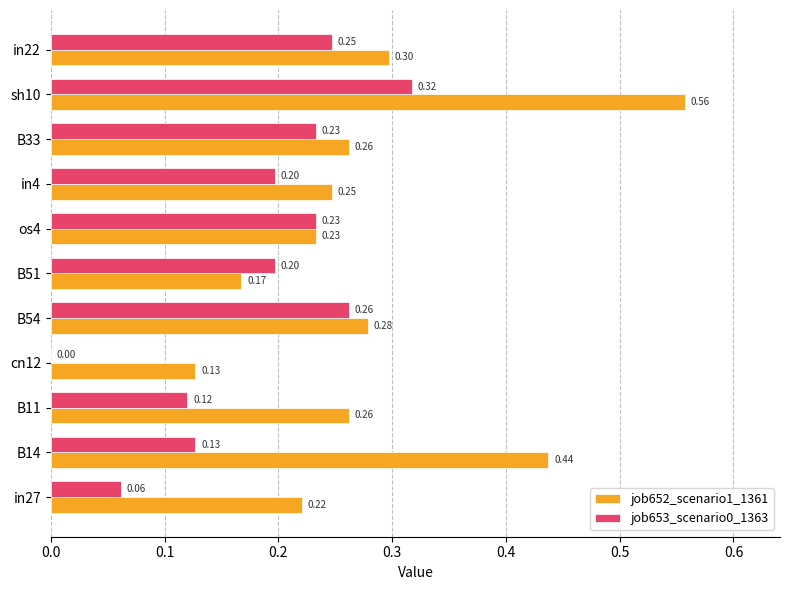

What is the sum of the job652_scenario1_1361 values at B11 and B14?

0.7